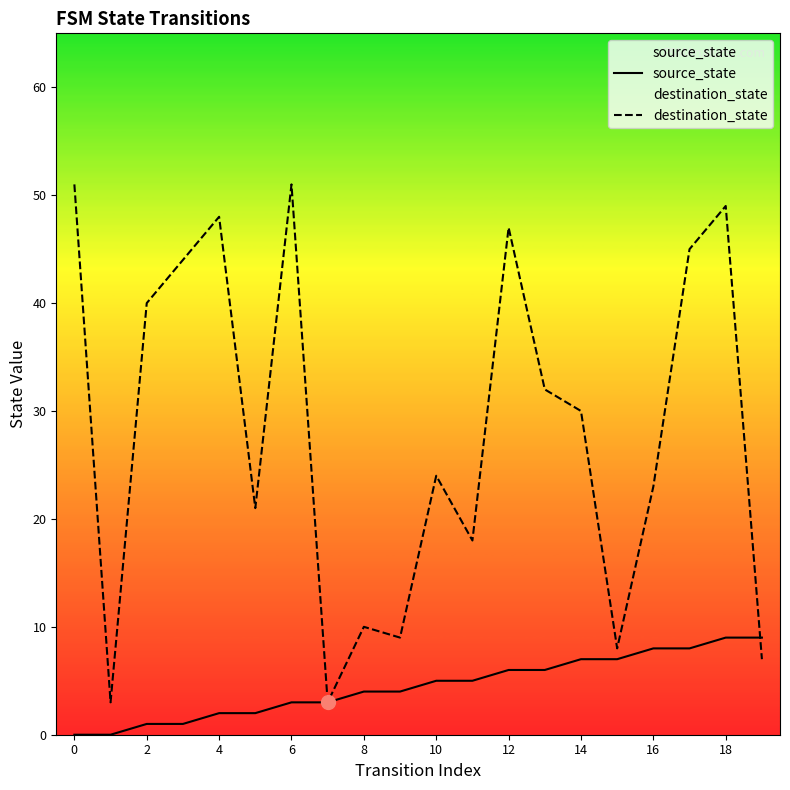

What is the difference between the maximum and minimum values in the destination_state series?

48